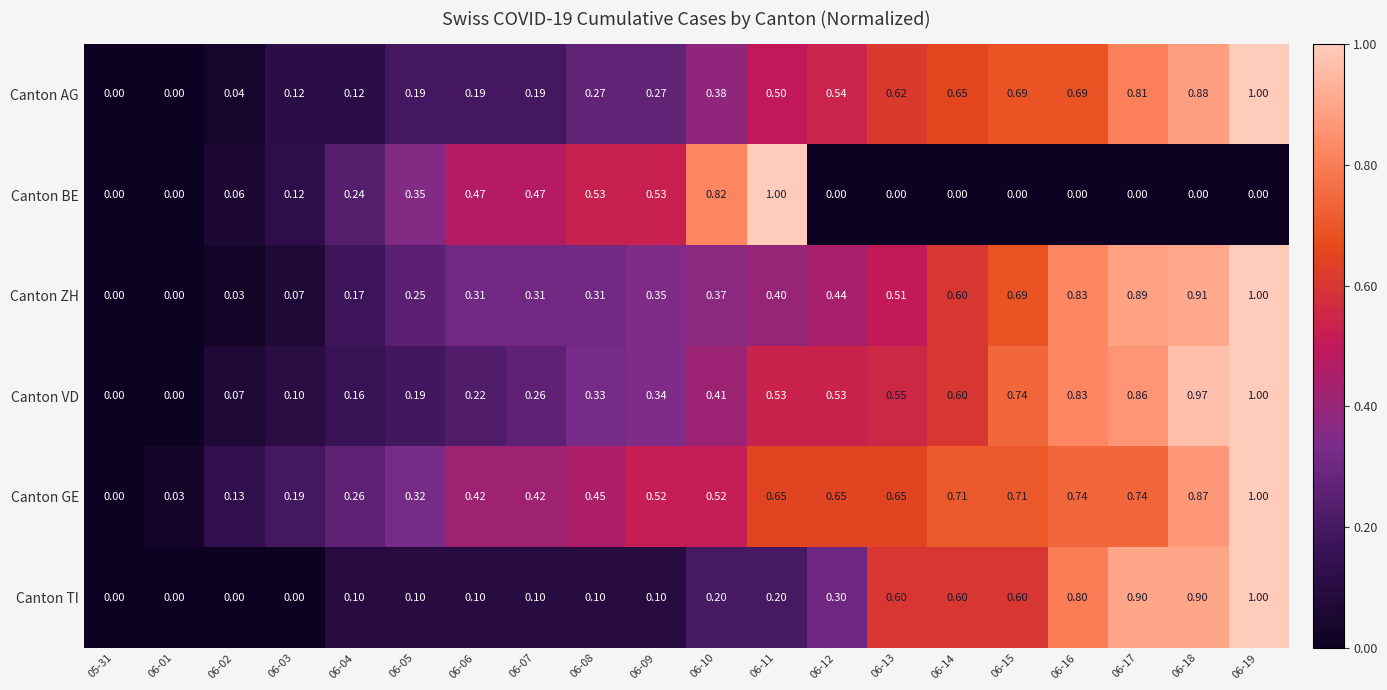

Which series changed the most between 06-07 and 06-11?

Canton BE